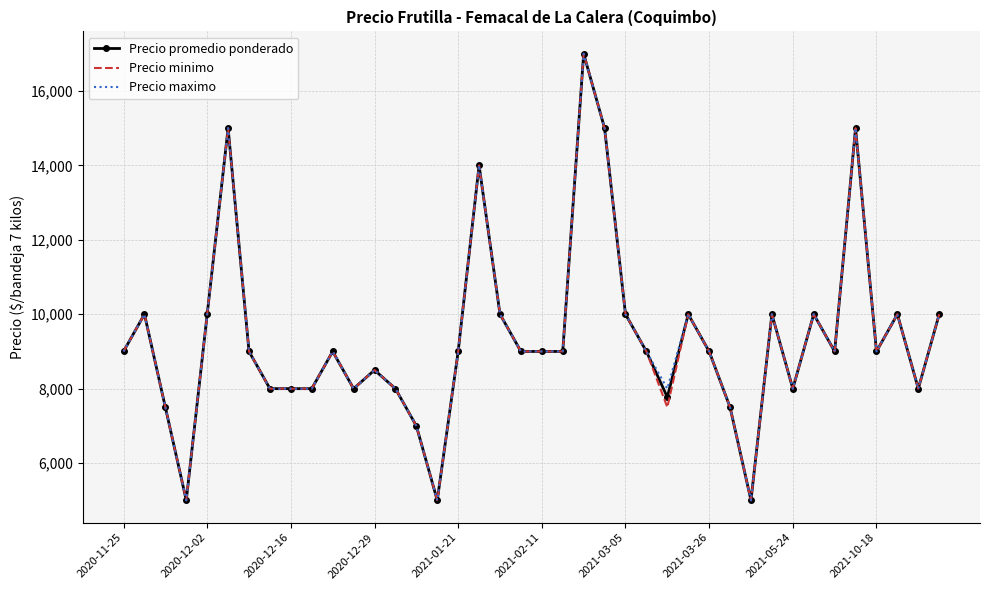

Rank the series by their average value, from lowest to highest.

Precio minimo, Precio promedio ponderado, Precio maximo